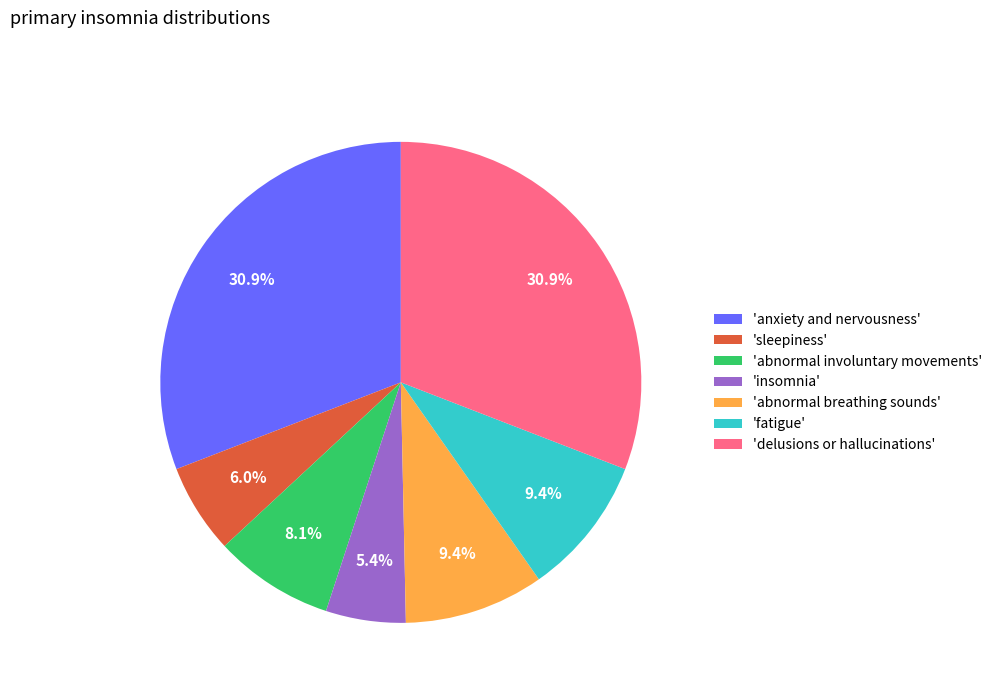

Which slice is the smallest?

'insomnia'